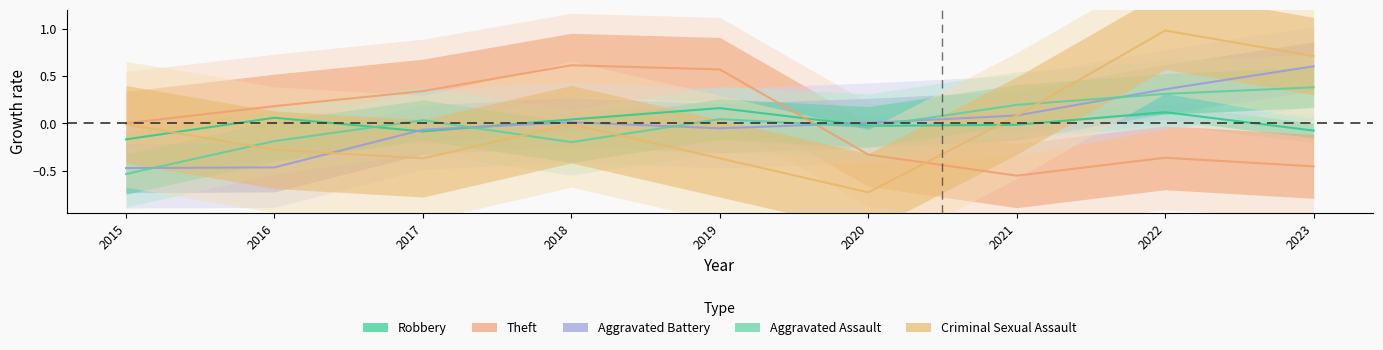

At which label is Aggravated Battery closest to 0?

2020